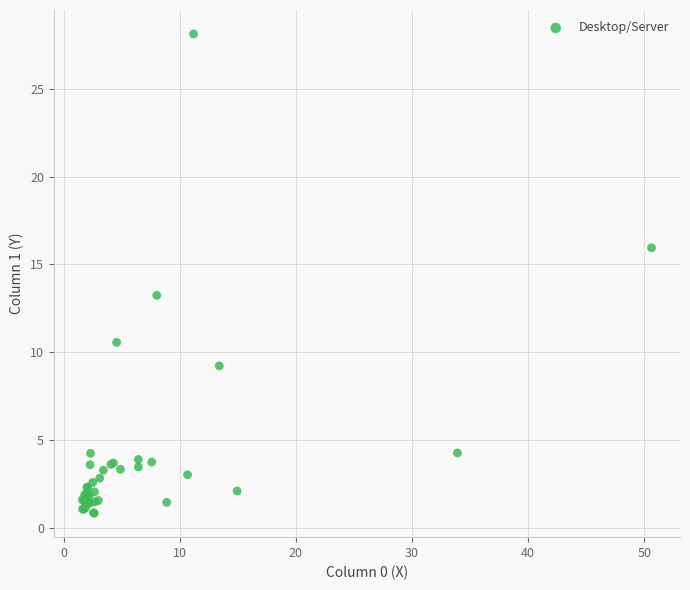

What Y value in the scatter plot is closest to 14?

13.2